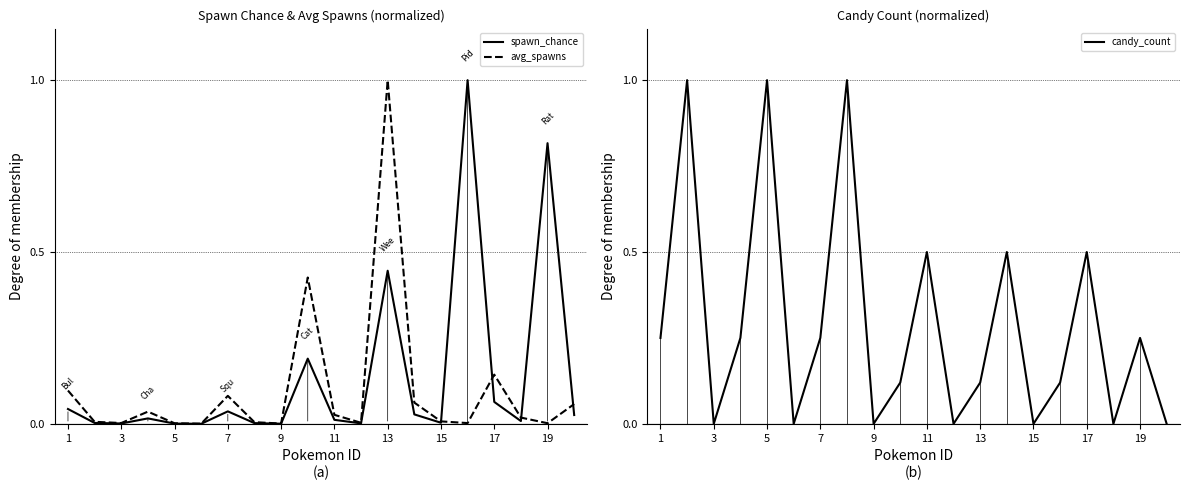

Reading left to right, list all the values displayed in this chart.

spawn_chance: 0.0	0.0	0.0	0.0	0.0	0.0	0.0	0.0	0.0	0.2	0.0	0.0	0.4	0.0	0.0	1.0	0.1	0.0	0.8	0.0
avg_spawns: 0.1	0.0	0.0	0.0	0.0	0.0	0.1	0.0	0.0	0.4	0.0	0.0	1.0	0.1	0.0	0.0	0.1	0.0	0.0	0.1
candy_count: 0.2	1.0	0.0	0.2	1.0	0.0	0.2	1.0	0.0	0.1	0.5	0.0	0.1	0.5	0.0	0.1	0.5	0.0	0.2	0.0